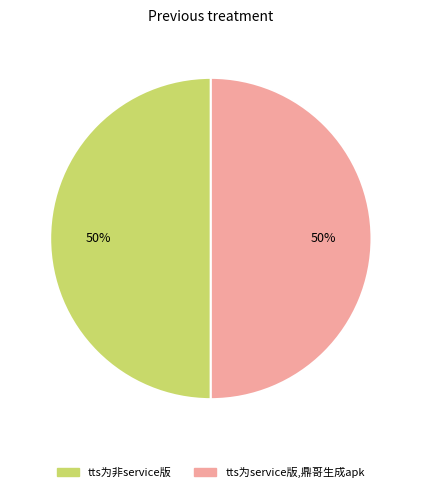

What is the ratio of the value at tts为service版,鼎哥生成apk to the value at tts为非service版?

1.0